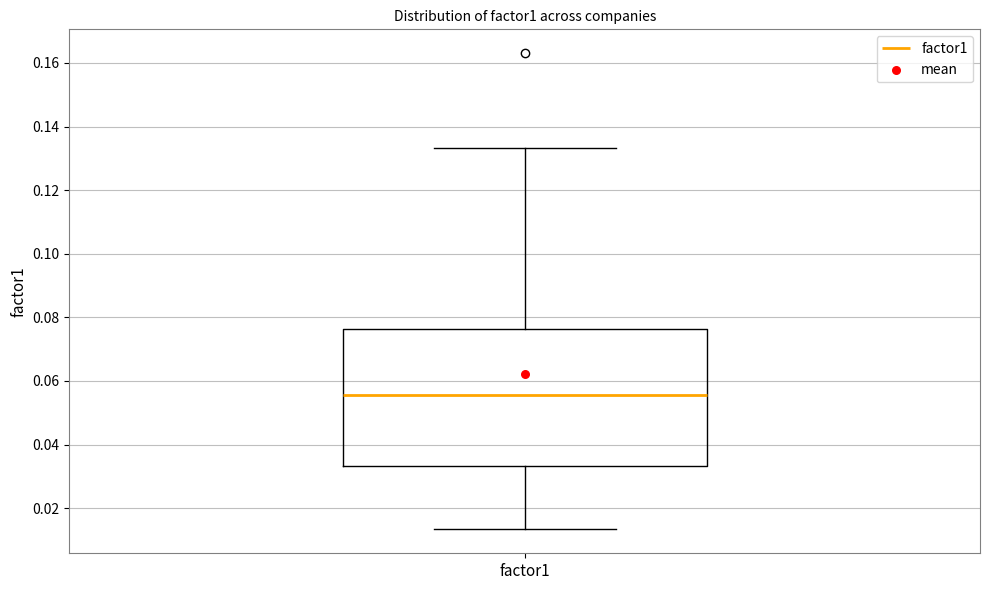

Read this box plot against the y-axis: the position of the median line, the range covered by the box, and the ends of both whiskers. The values are not printed on the chart, so give them approximately, as read against the axis.

median 0.056, box 0.034 to 0.076, whiskers 0.014 to 0.134